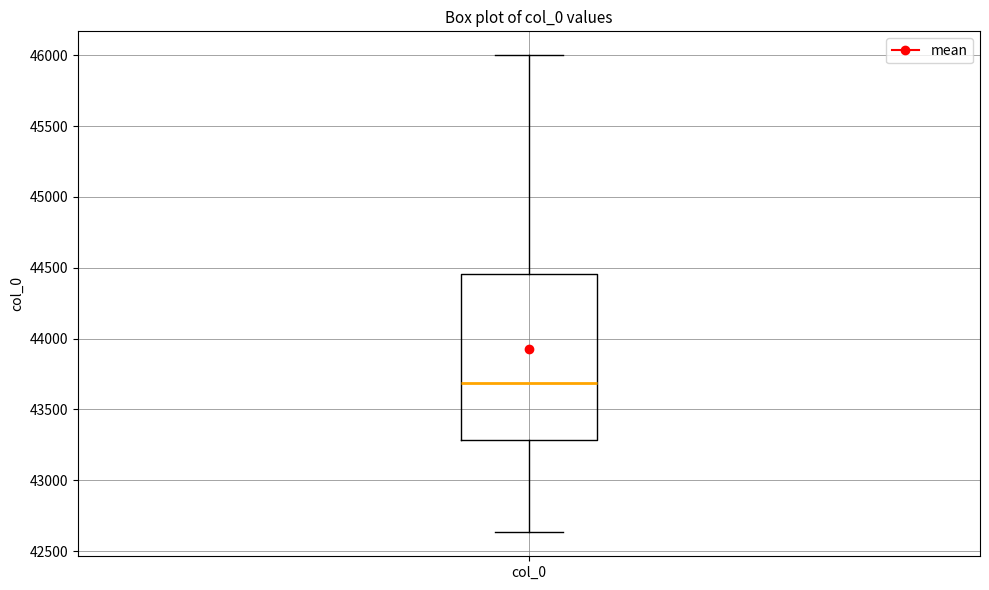

Read this box plot against the y-axis: the position of the median line, the range covered by the box, and the ends of both whiskers. The values are not printed on the chart, so give them approximately, as read against the axis.

median 43700, box 43300 to 44450, whiskers 42650 to 46000